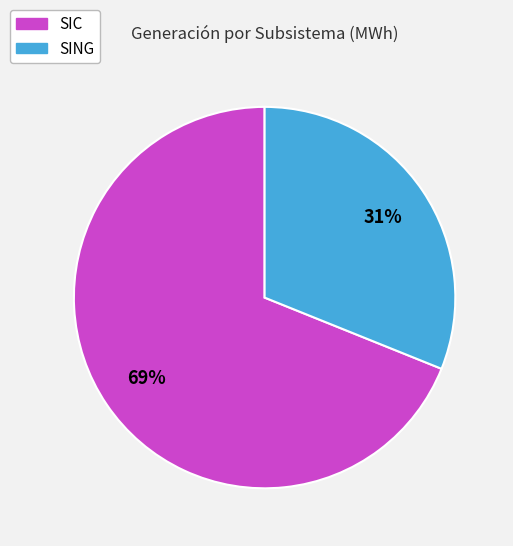

Rank the categories by value from highest to lowest.

SIC, SING